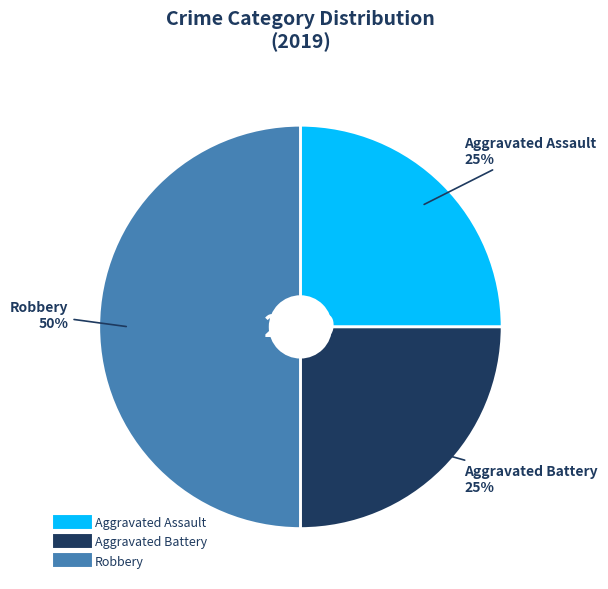

How many segments does this pie chart have?

3